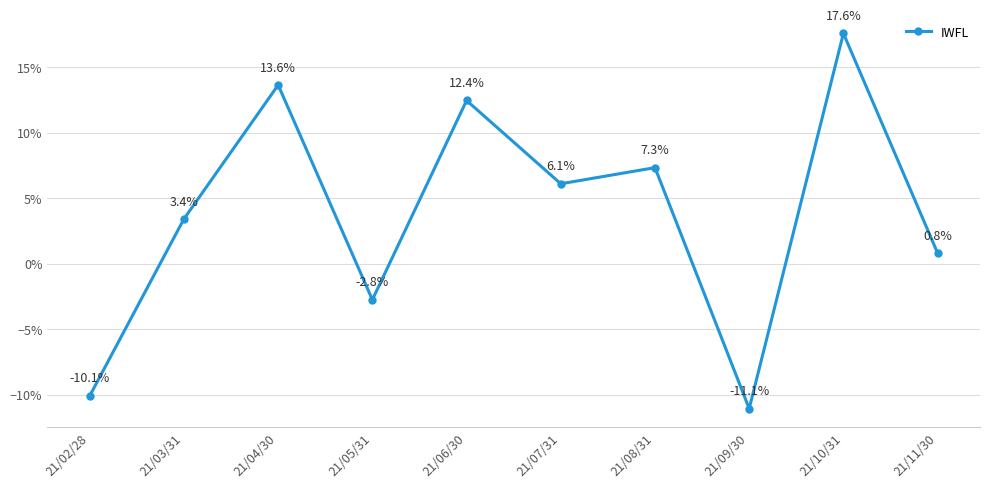

Is this an area chart (filled region under the line)?

No